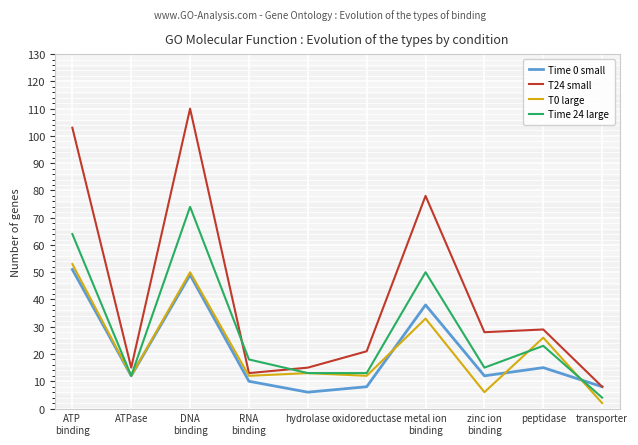

What is the approximate value of Time 24 large at peptidase, to the nearest 5?

25